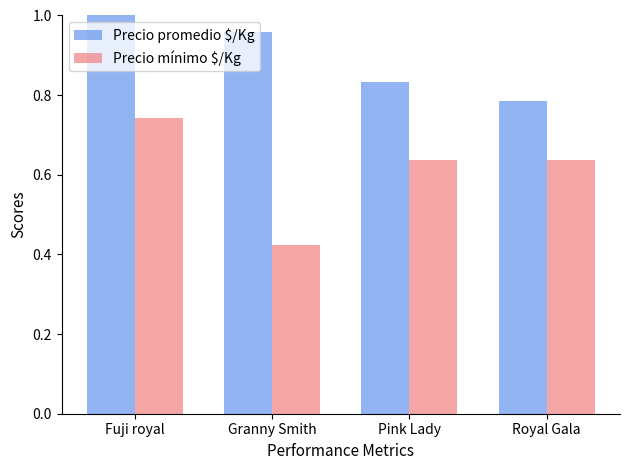

What position from the left is Fuji royal?

1